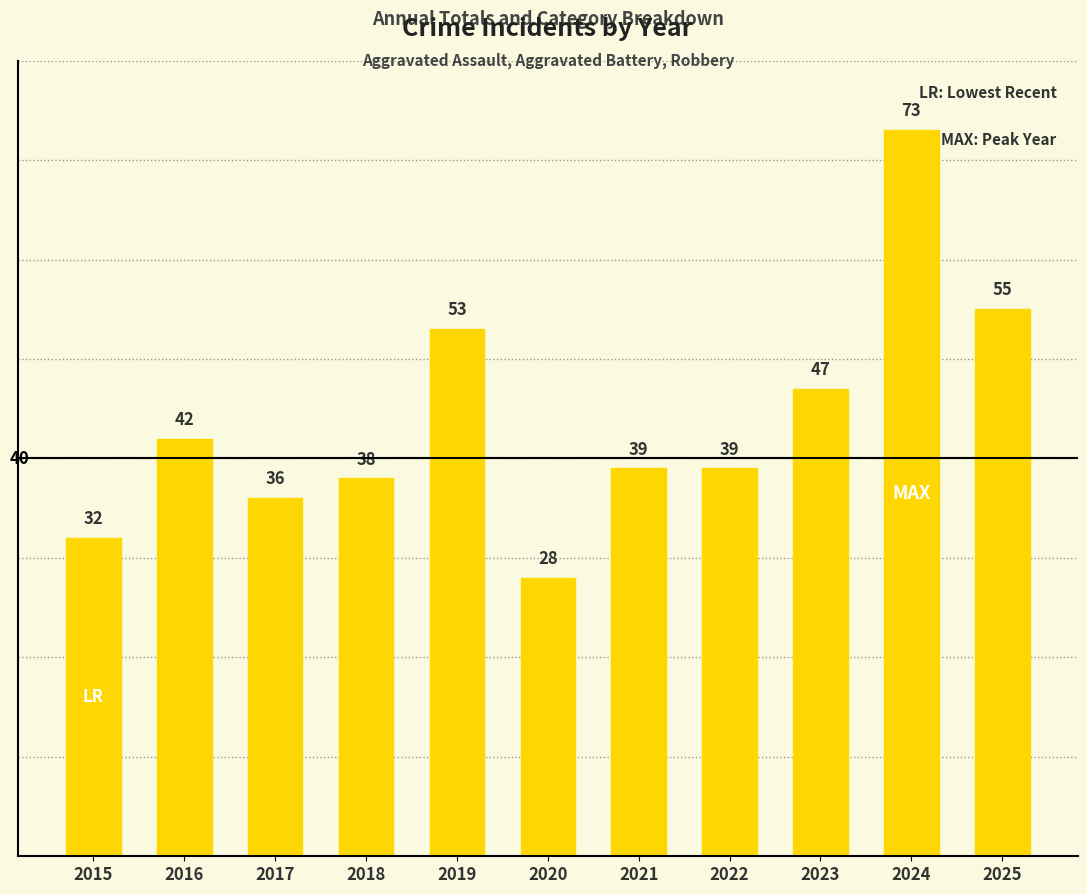

What is the average value?

44